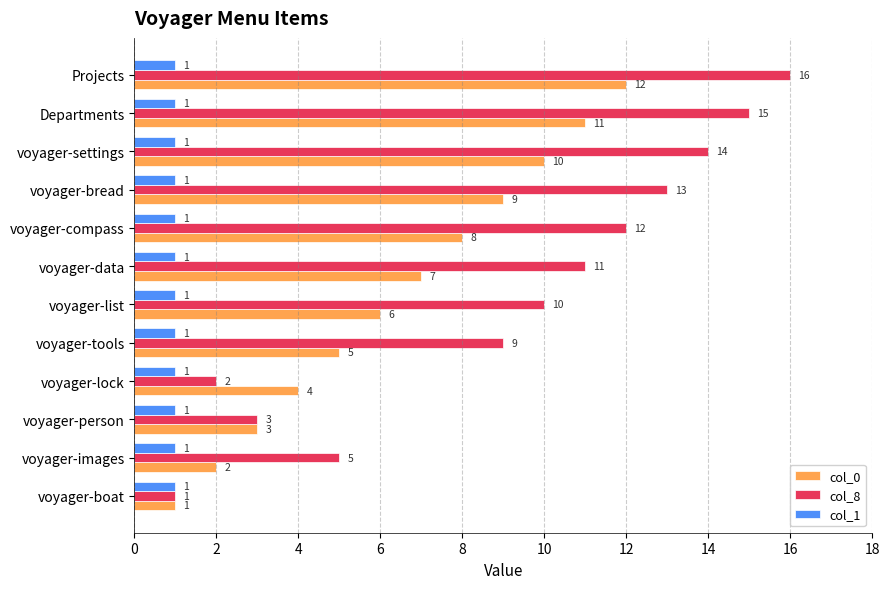

What is the sum of all col_0 values?

78